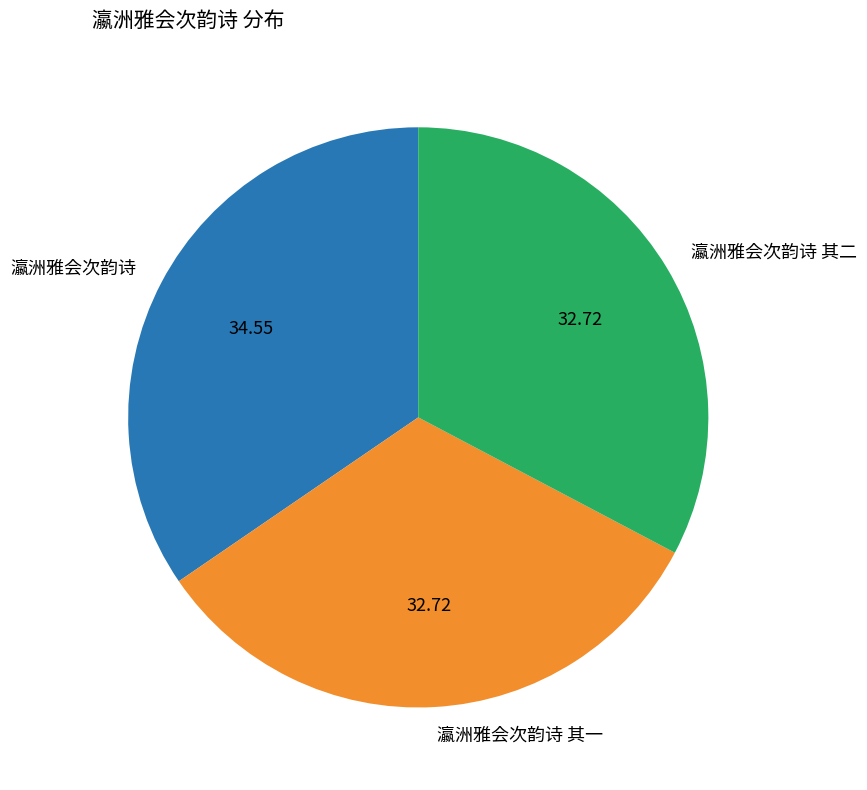

Combined, do 瀛洲雅会次韵诗 and 瀛洲雅会次韵诗 其二 account for over 50%?

Yes